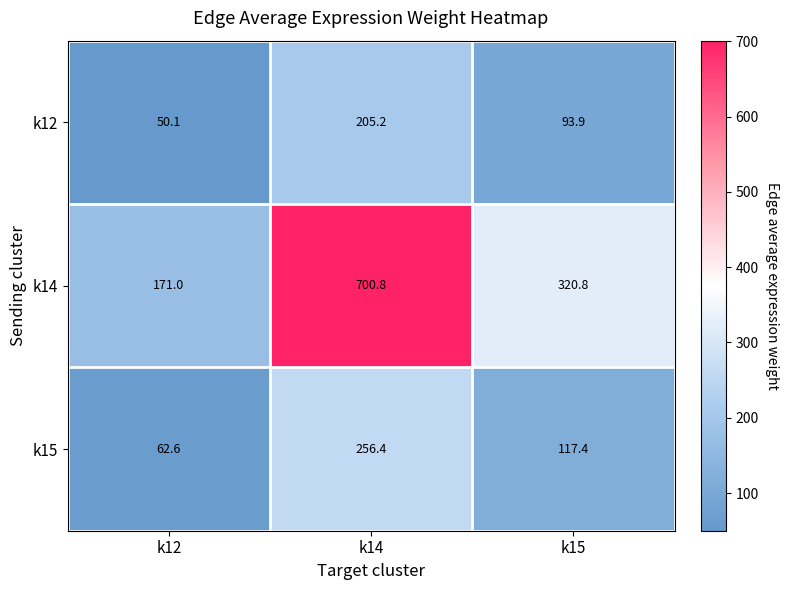

True or false: k15 has a value of 256.4 at k14.

True